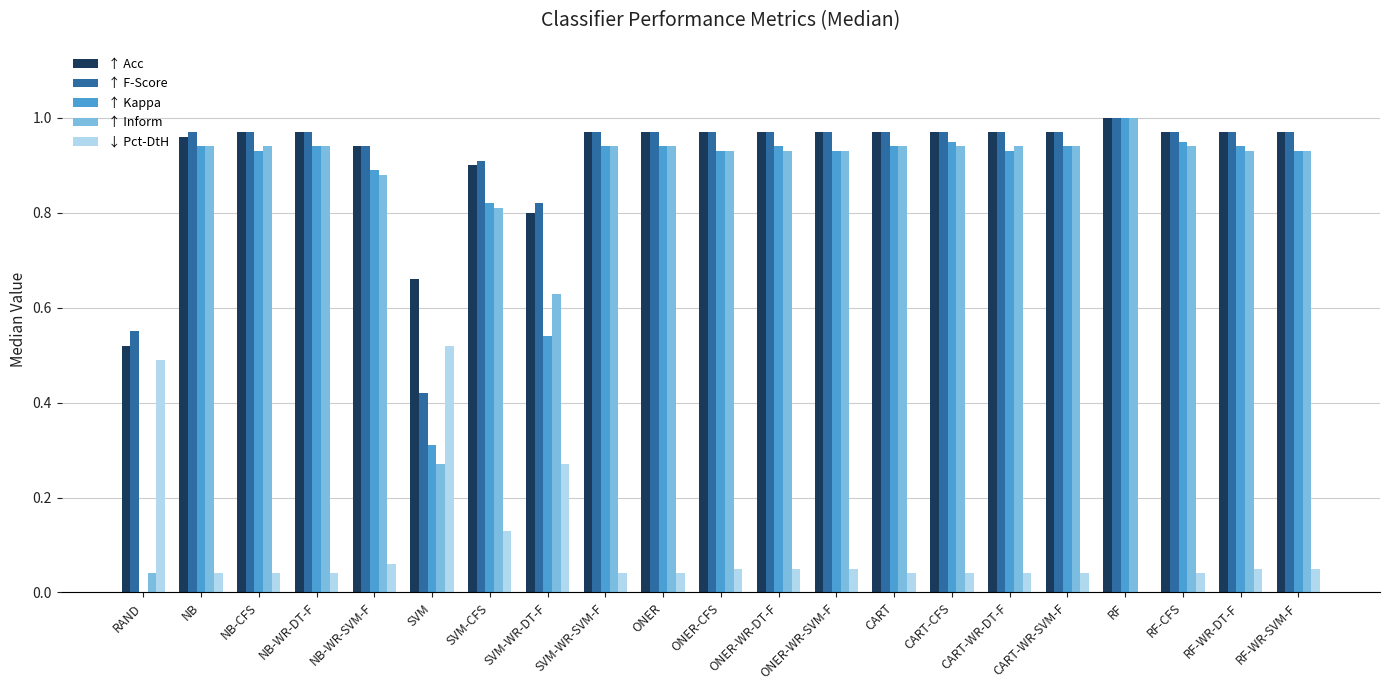

How many groups of bars are there?

21